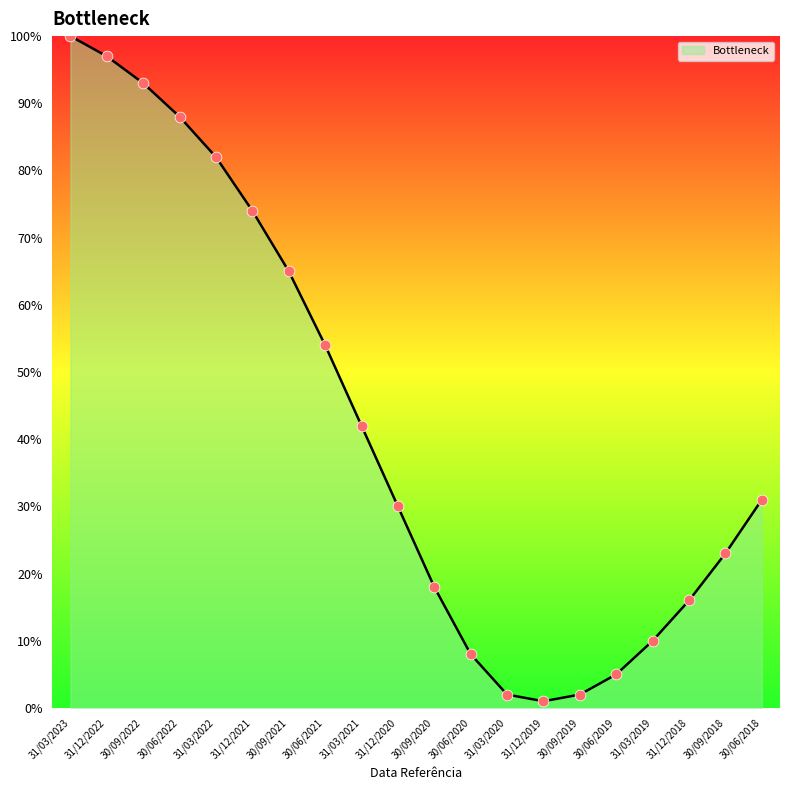

Which has a higher value, 30/06/2019 or 31/12/2018?

31/12/2018